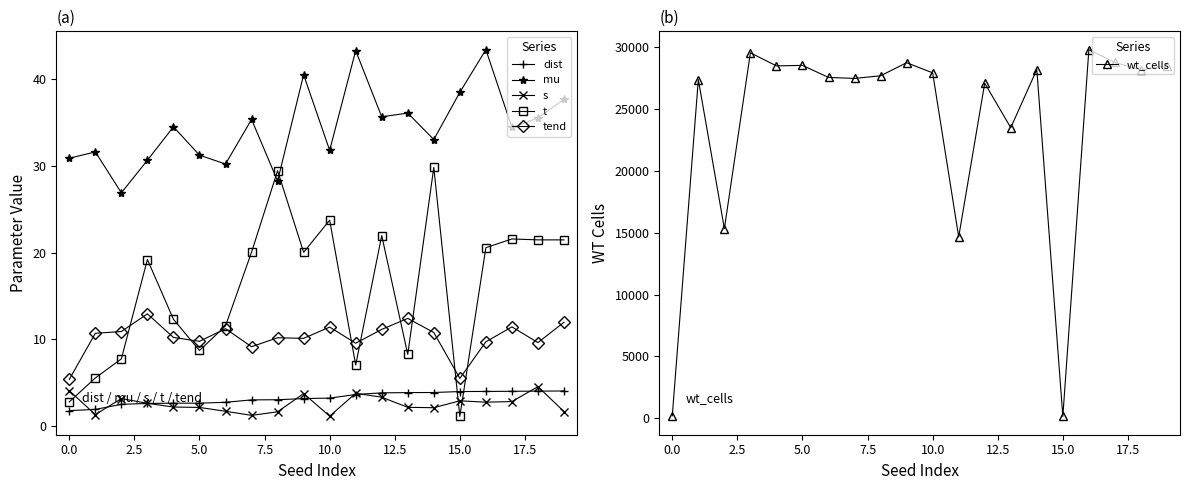

What are all the series names shown in the legend?

dist, mu, s, t, tend, wt_cells